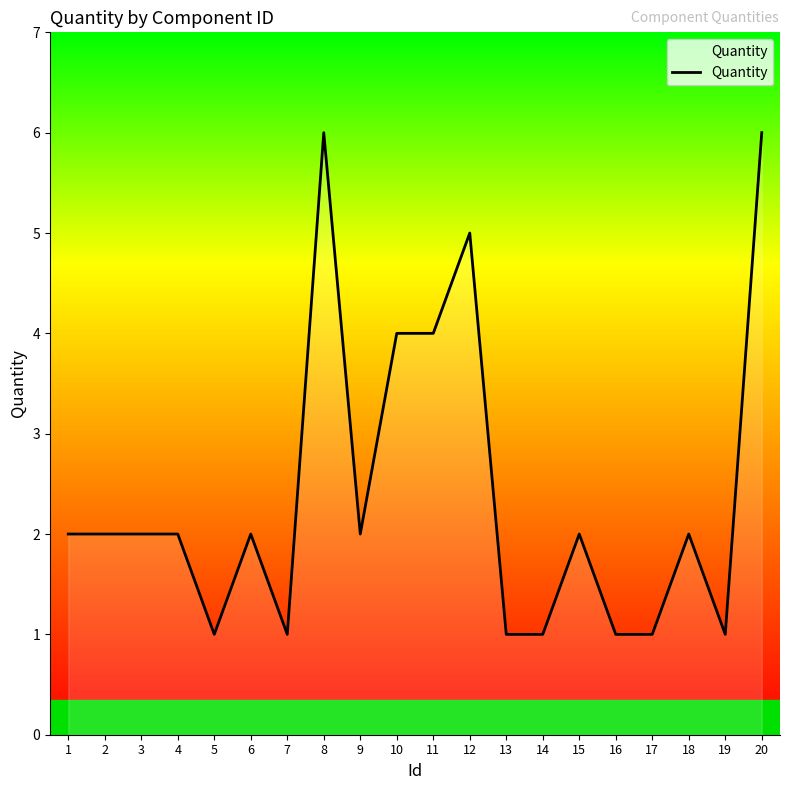

Reading left to right, what are all the values shown in this chart?

2	2	2	2	1	2	1	6	2	4	4	5	1	1	2	1	1	2	1	6